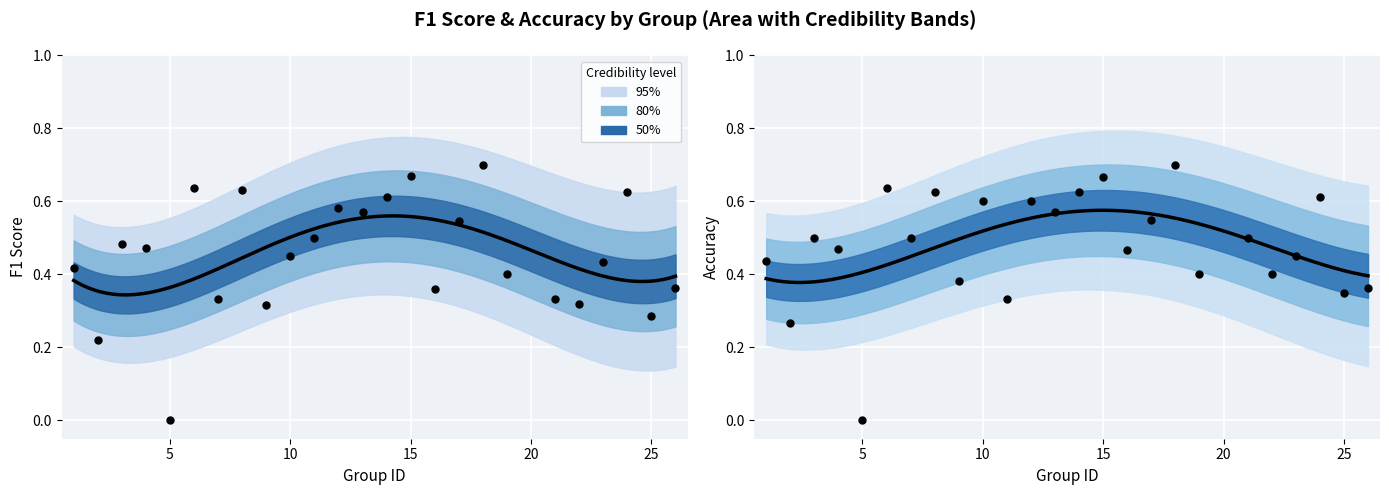

What is the total value across all series at 11?

0.8